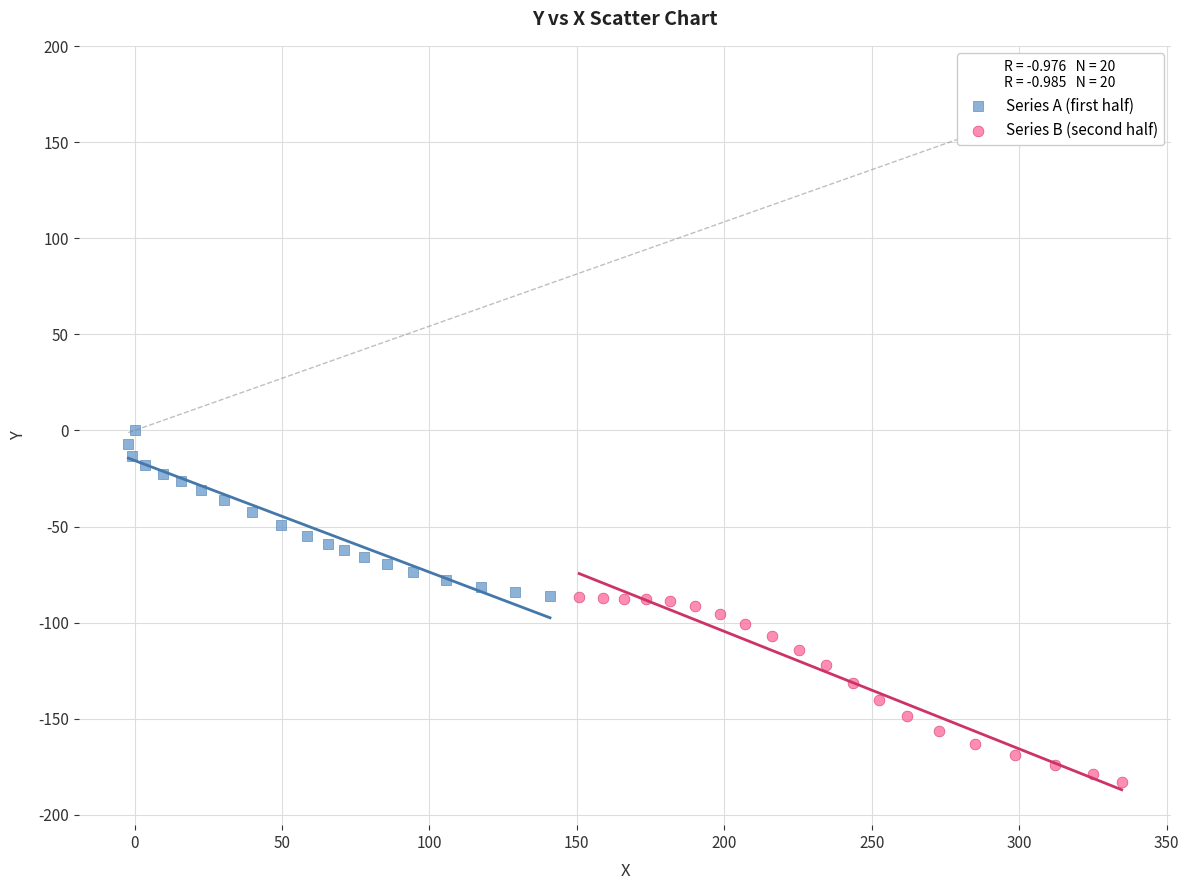

Which series has the largest Y range (max minus min)?

Series B (second half)